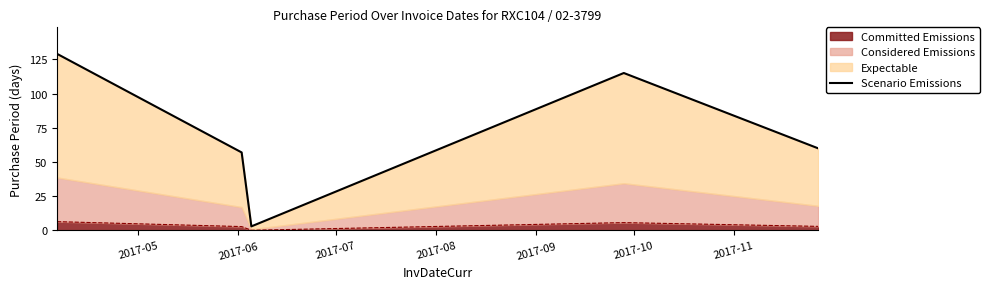

What is the maximum value for Committed Emissions?

6.5